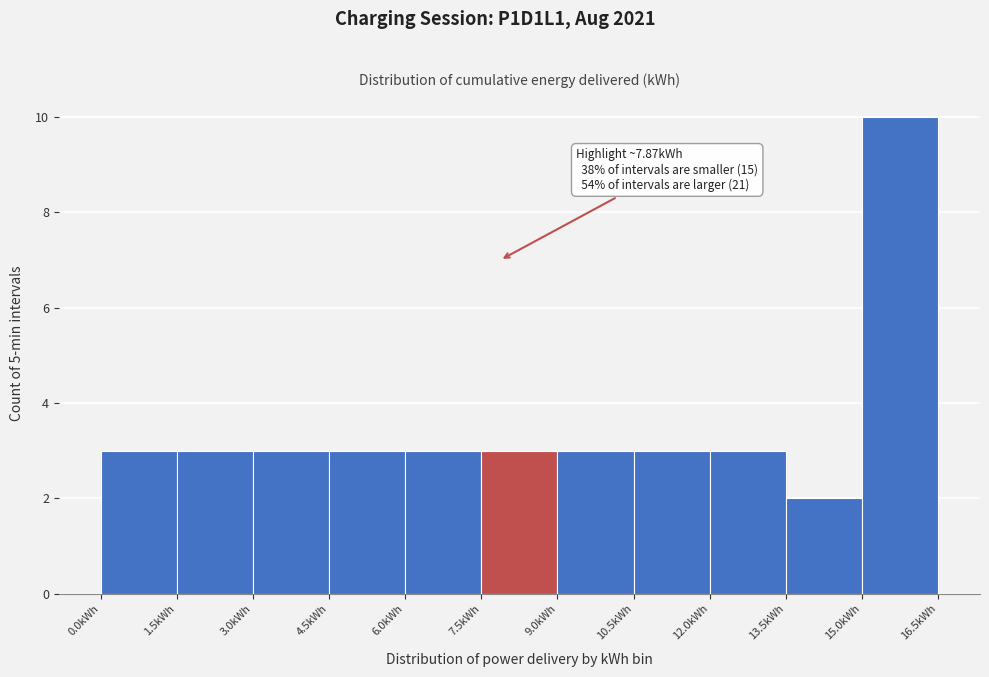

Which range on the x-axis has the tallest bar?

15.0 to 16.5